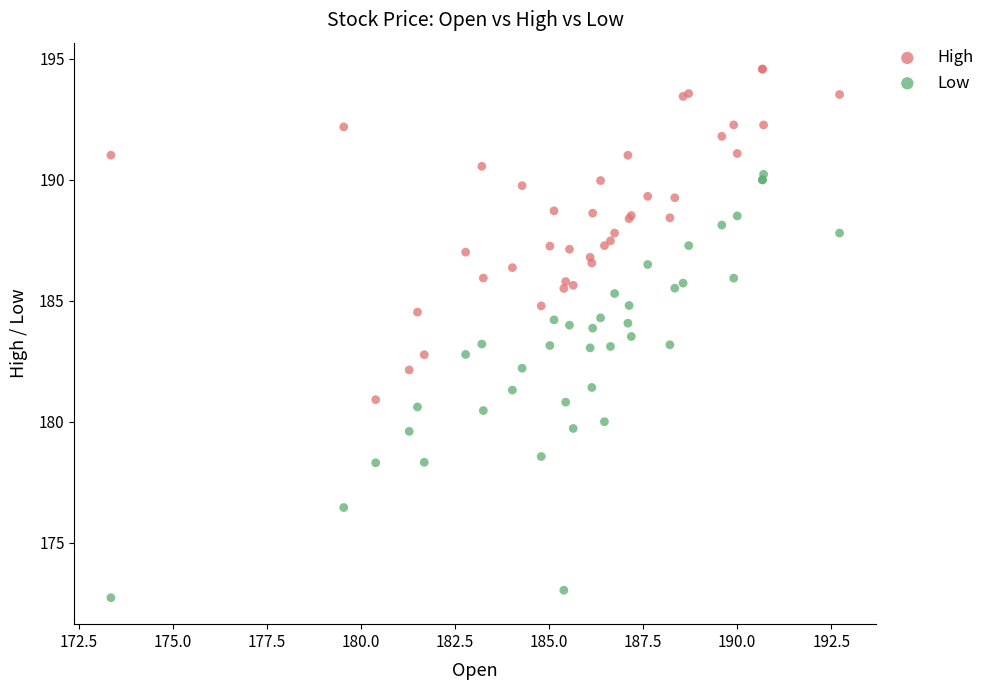

Which series reaches the maximum Y coordinate?

High